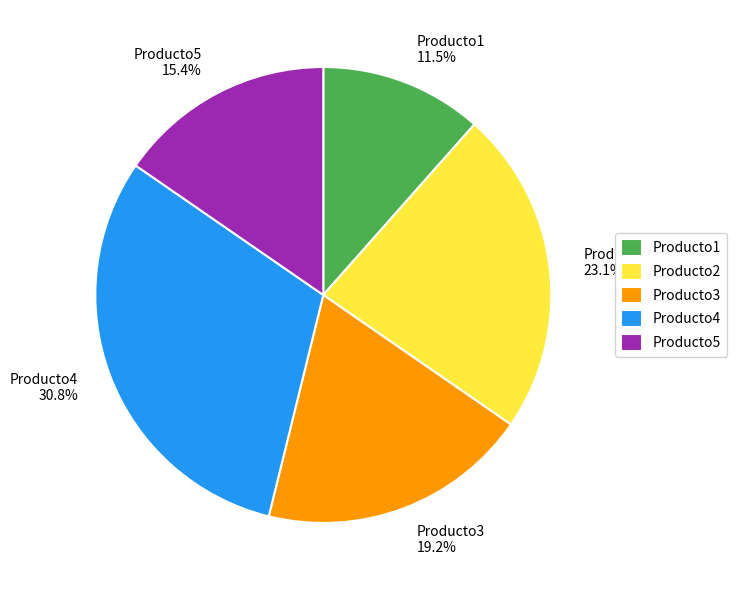

Combined, do Producto5 and Producto4 account for over 50%?

No